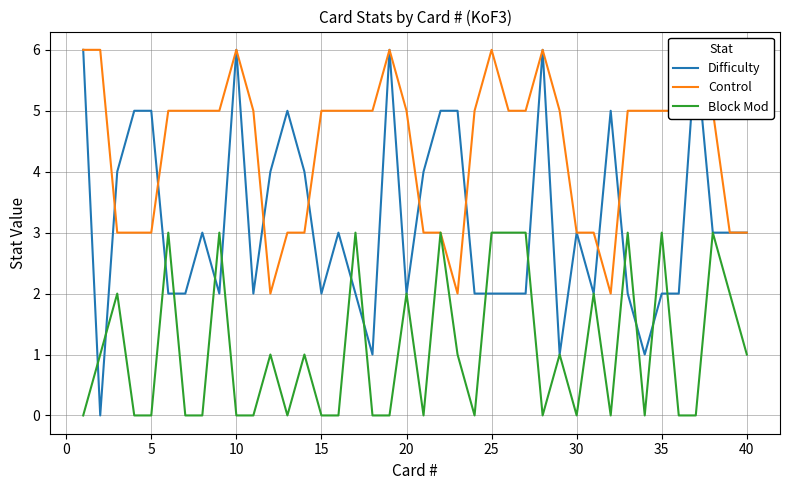

In Control, how many points are lower than both neighbors (excluding endpoints)?

3